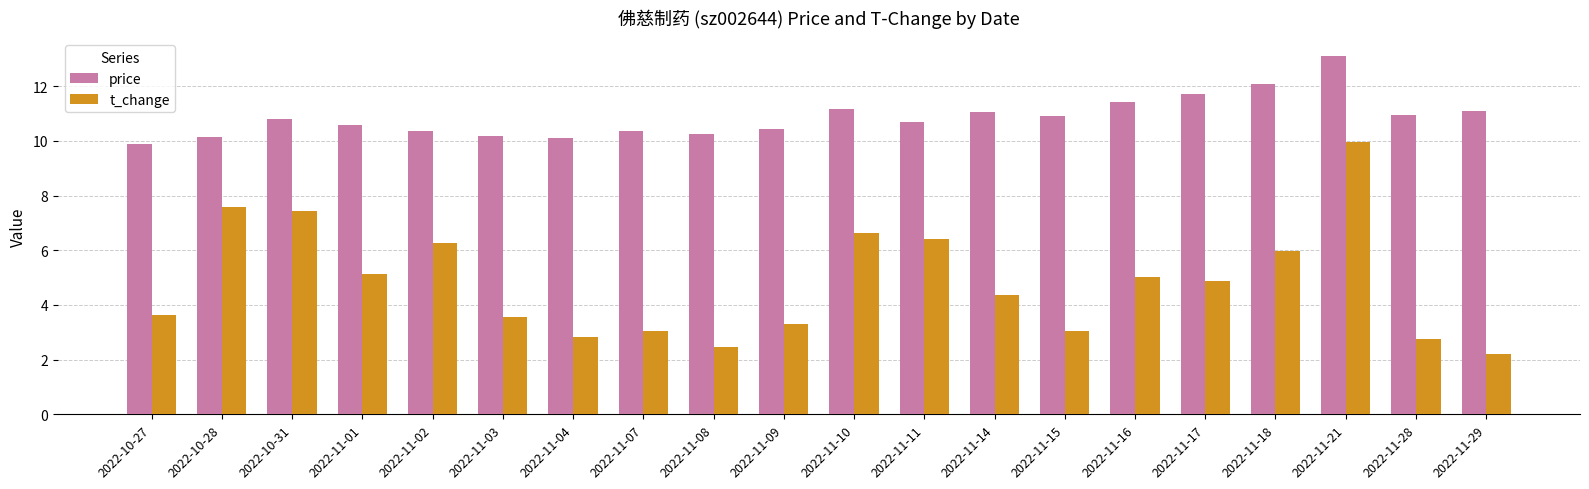

True or false: t_change has a value of 0.9 at 2022-11-09.

False